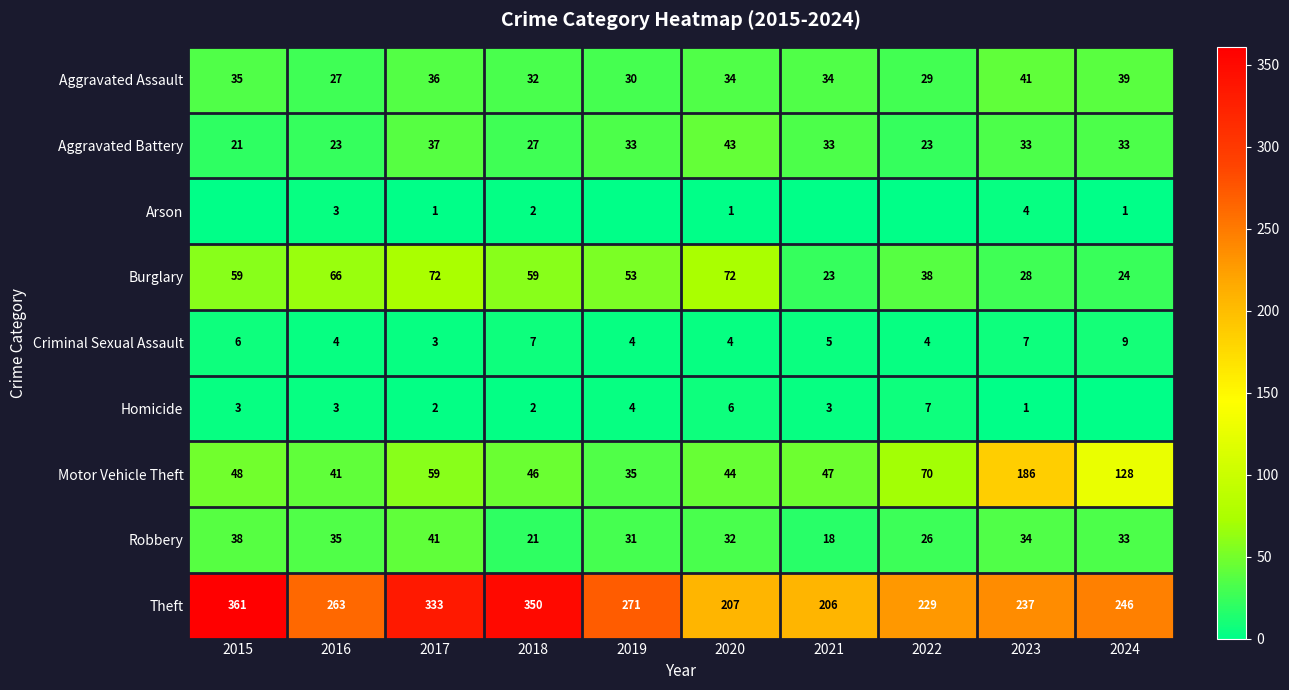

What is the average value of the Homicide series?

3